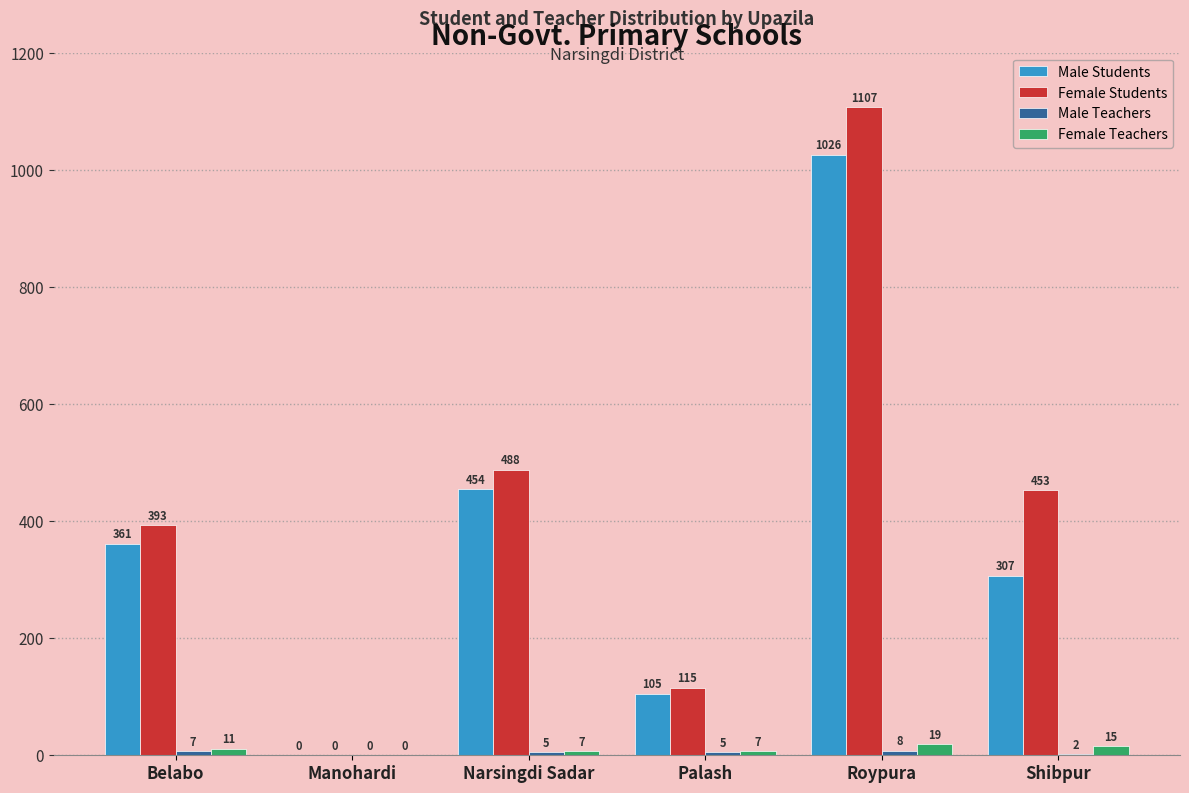

The value of Female Teachers at Manohardi is 0. True or false?

True